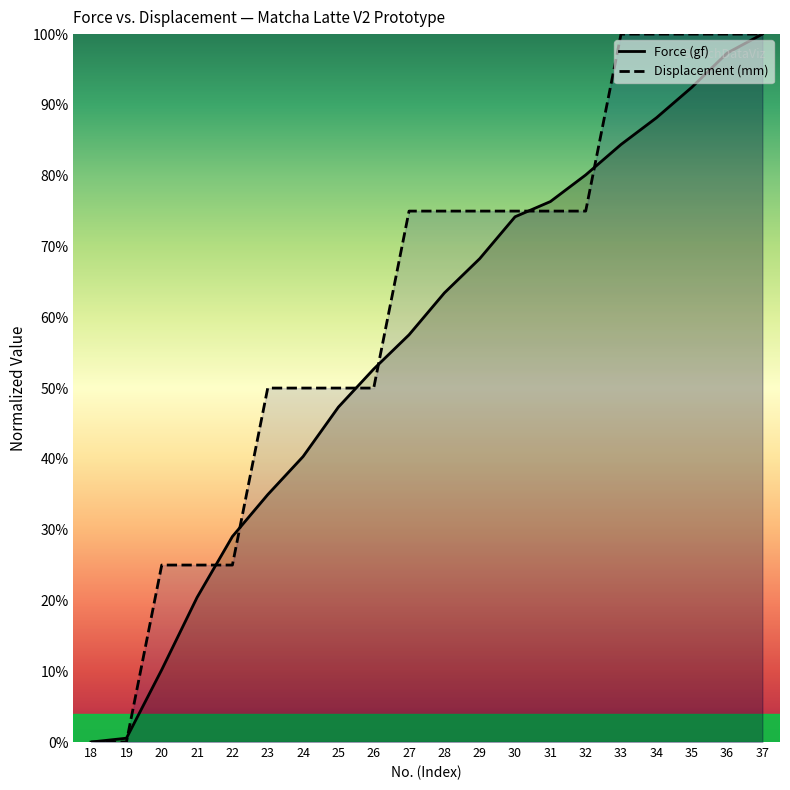

What is the maximum value shown in the chart?

100.0